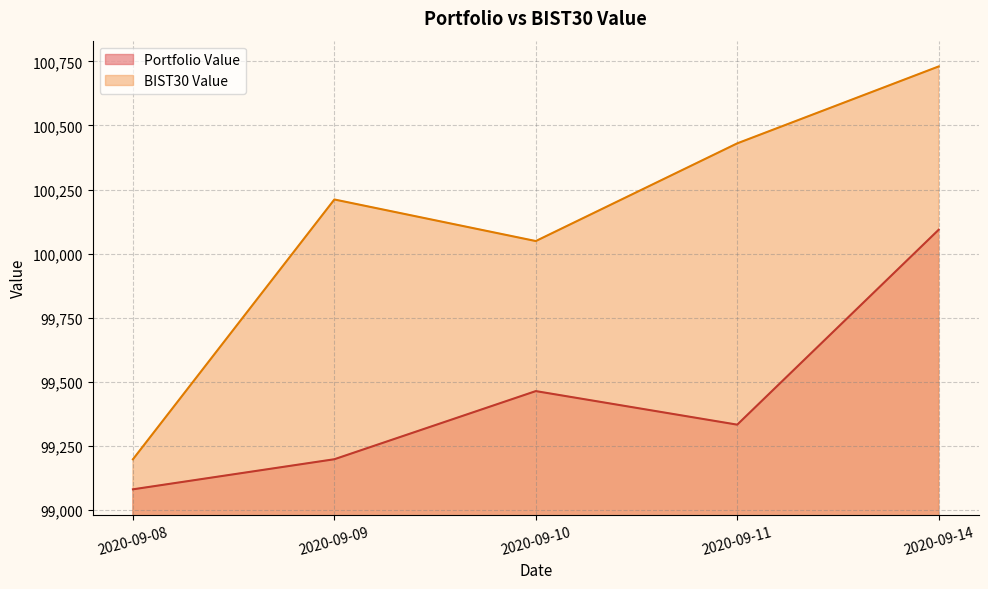

What is the maximum value shown in the chart?

100730.6